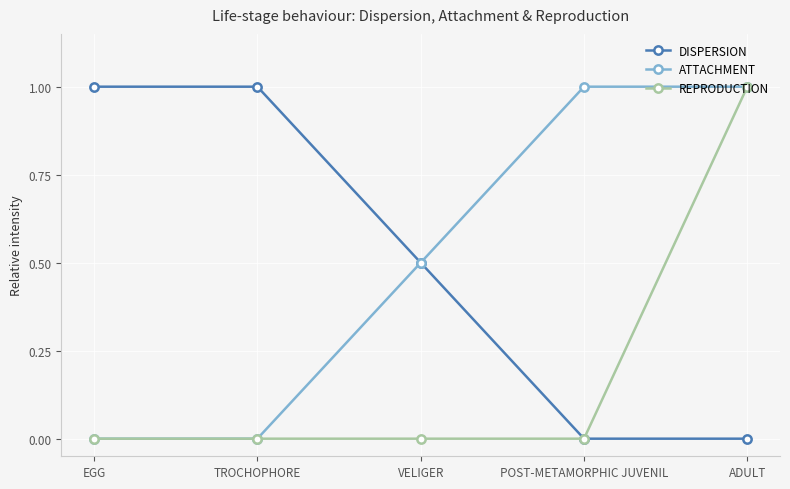

Does the chart have visible grid lines?

Yes